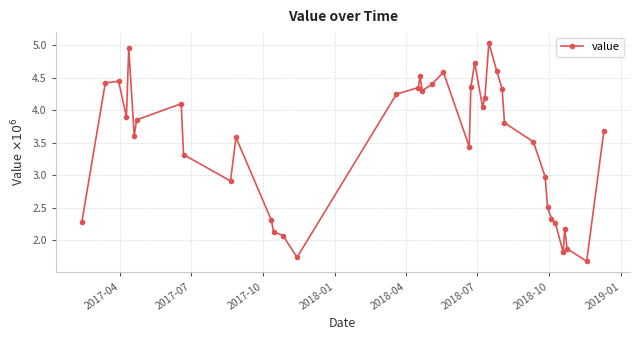

How many lines are shown in the chart?

1